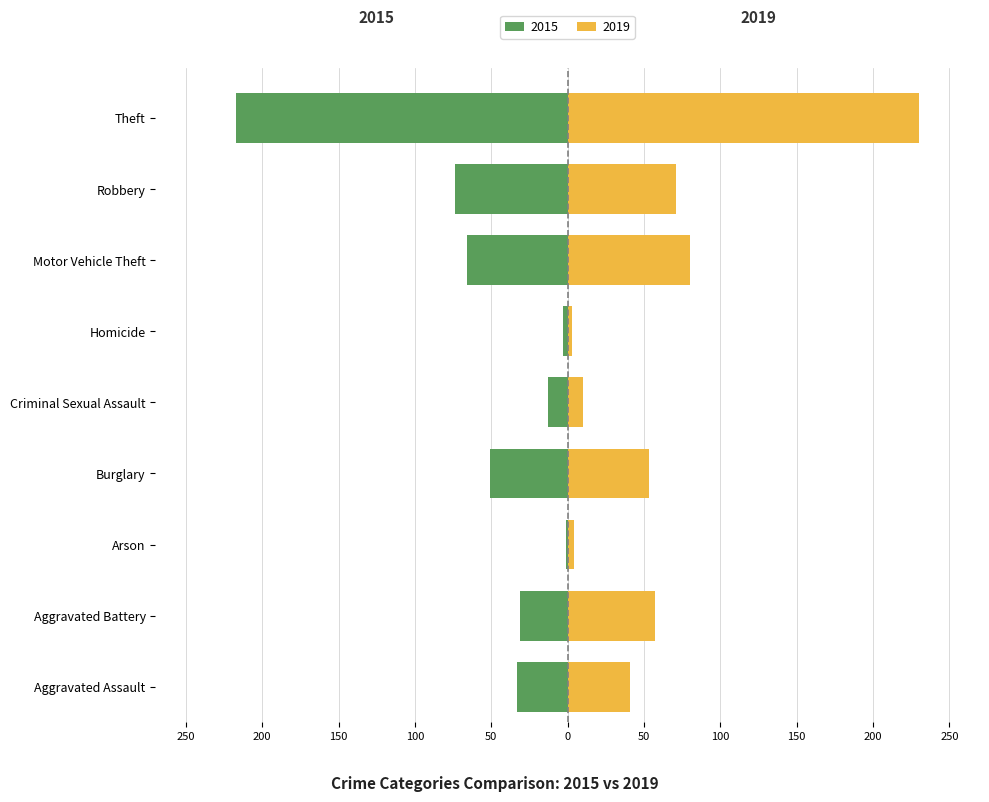

Reading left to right, what are all the values shown in this chart?

2015: -33	-31	-1	-51	-13	-3	-66	-74	-217
2019: 41	57	4	53	10	3	80	71	230